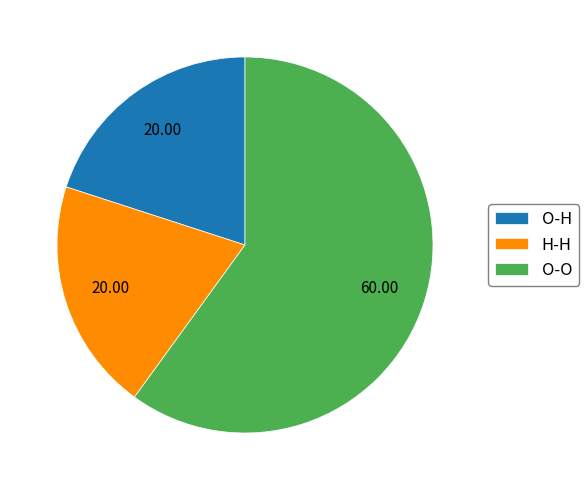

True or false: O-H accounts for 20% of the total.

True